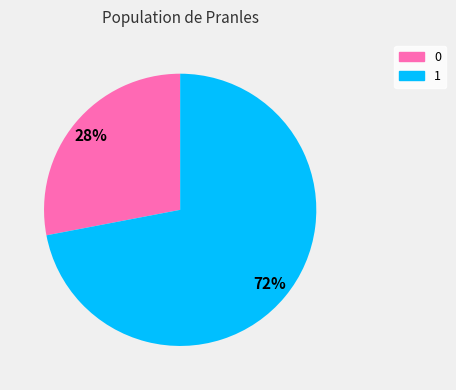

Which has a higher value, 1 or 0?

1